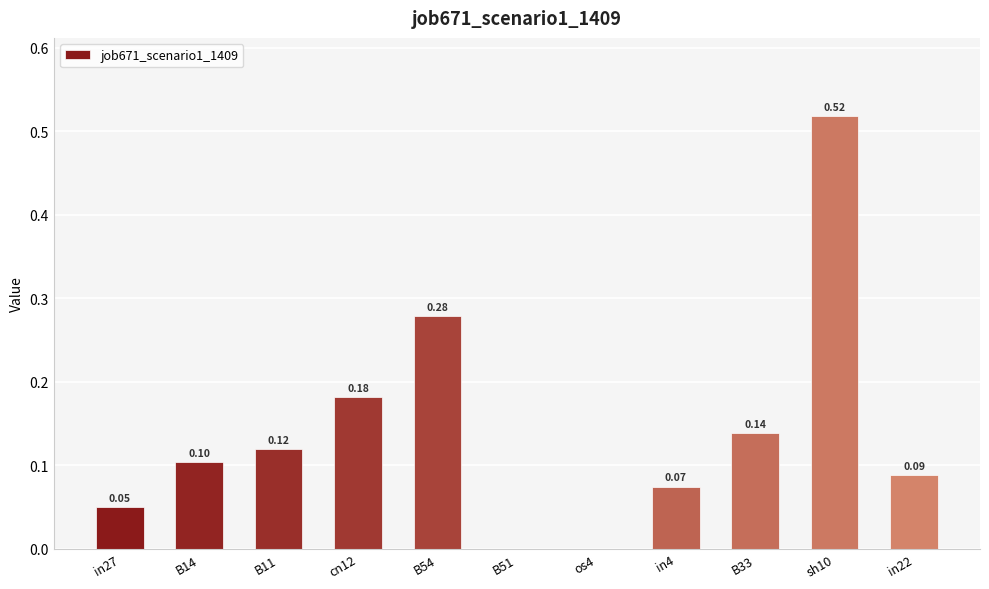

What is the sum of all values?

1.6